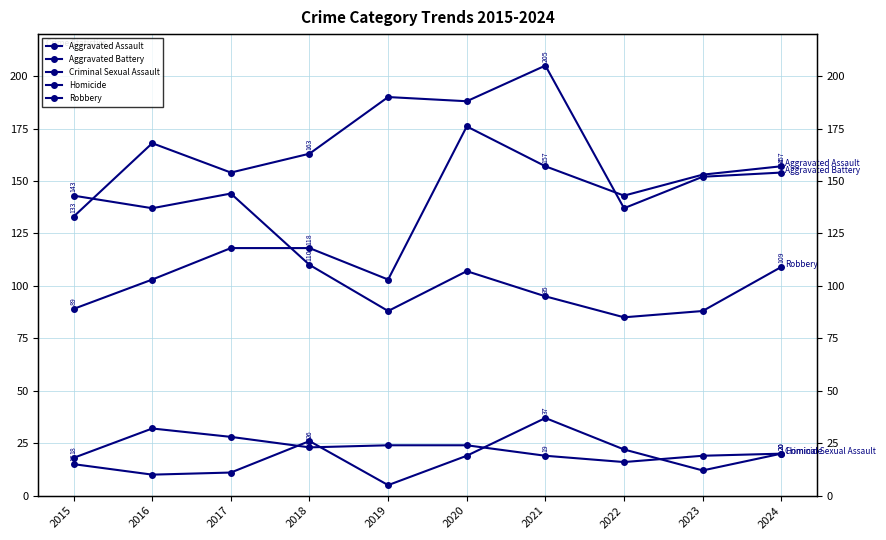

True or false: Aggravated Assault has a value of 153 at 2023.

True